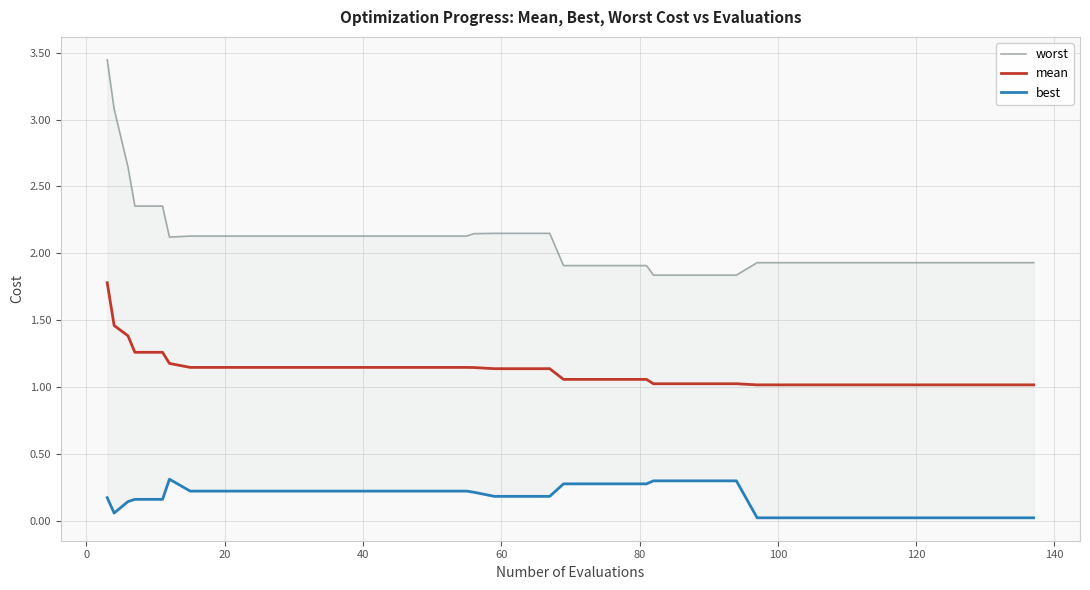

What is the maximum value for mean?

1.8